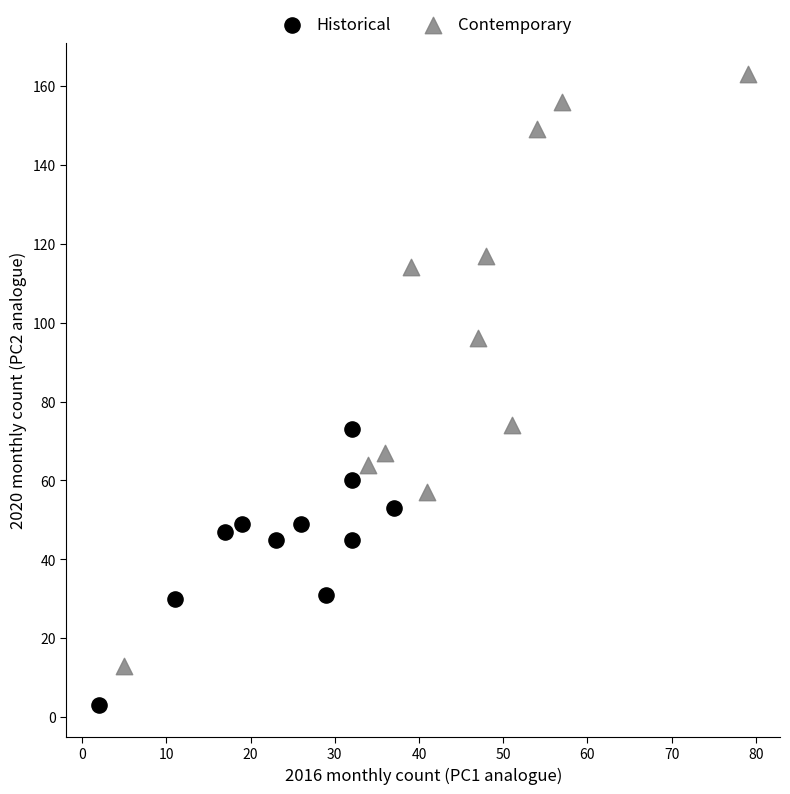

Which series reaches the minimum Y coordinate?

Historical